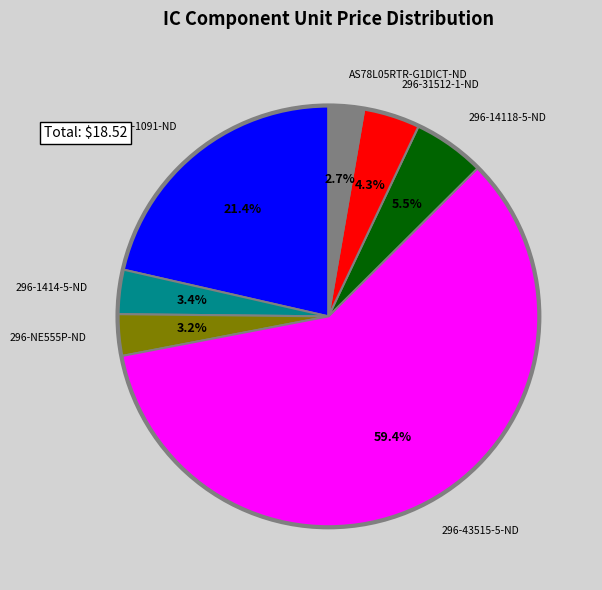

Is there any slice that represents more than half of the pie?

Yes